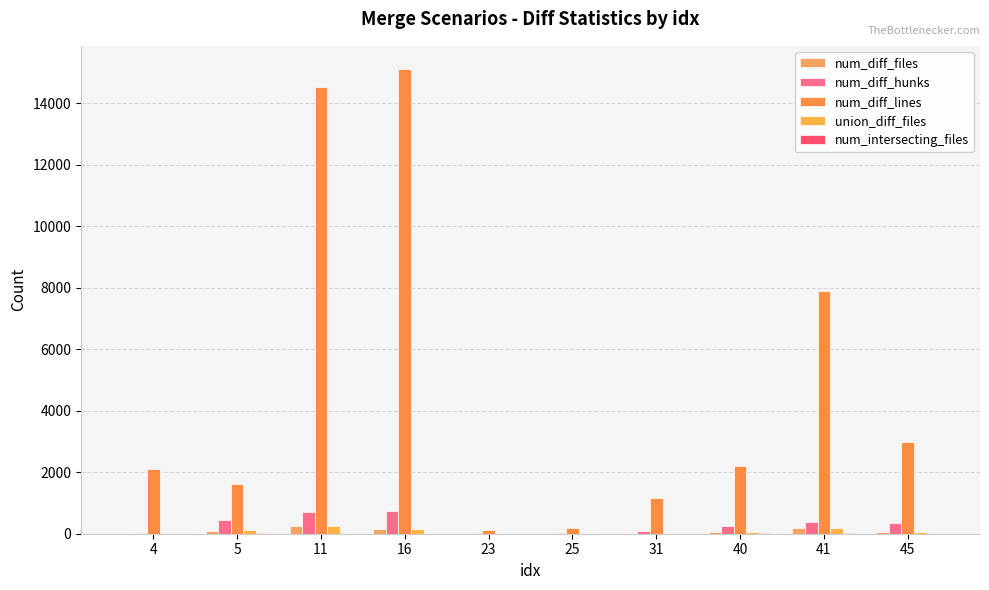

Are the bars grouped side by side (vs. stacked)?

Yes